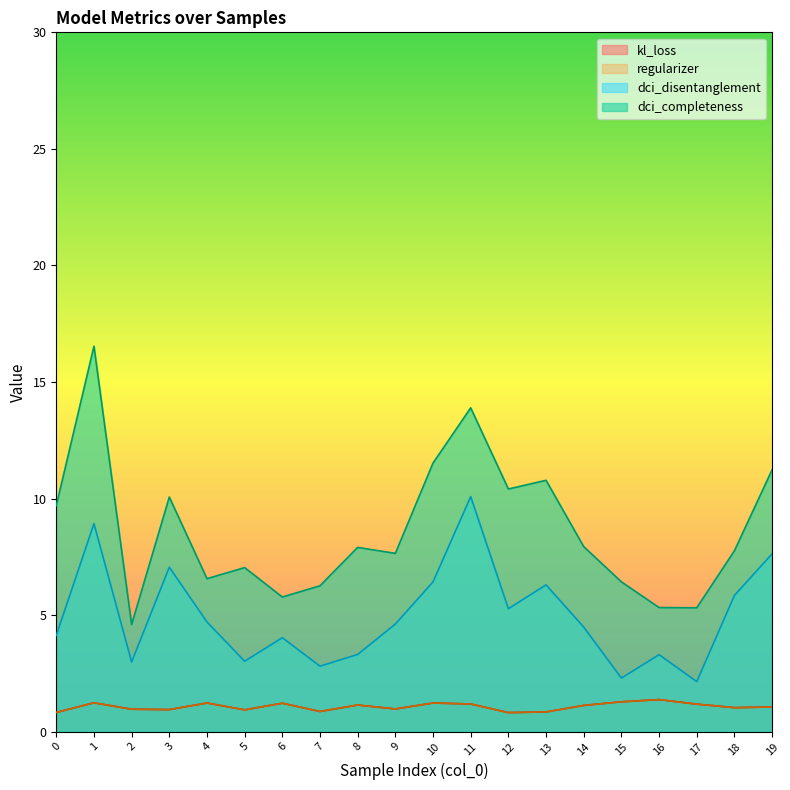

Which category has the lowest value in the dci_completeness series?

2